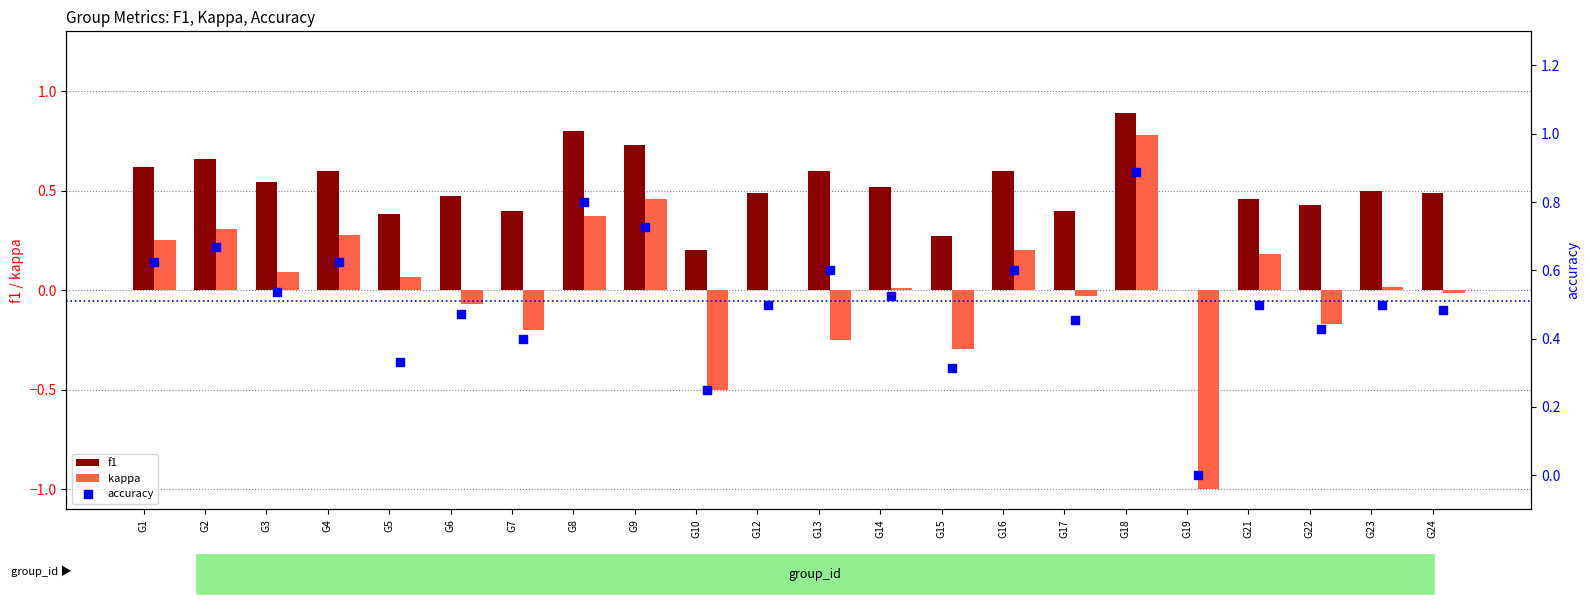

Which series has the widest spread of Y values?

kappa